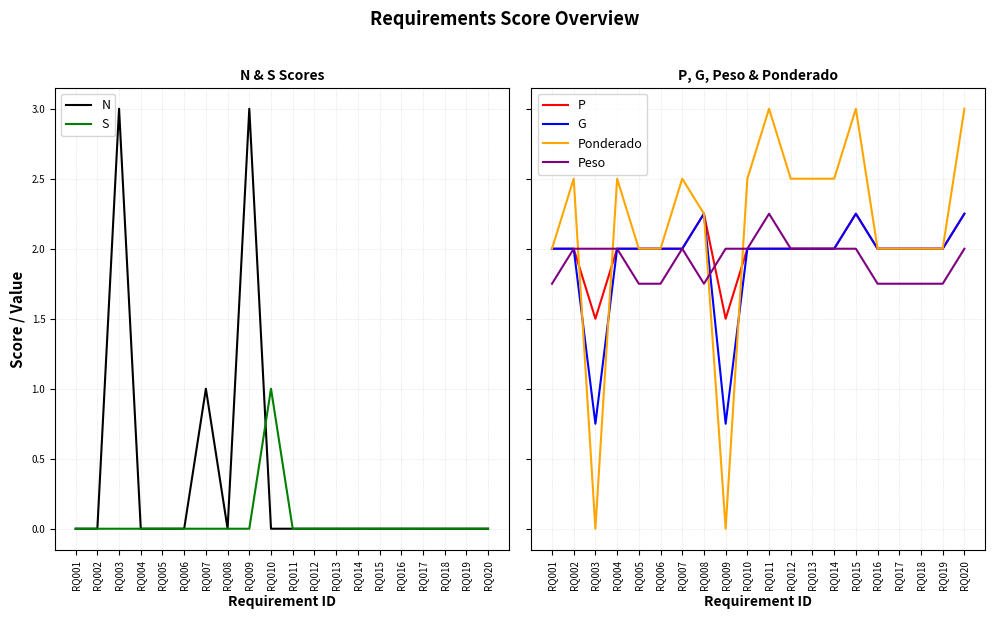

List the labels in order of N value, smallest first.

RQ001, RQ002, RQ004, RQ005, RQ006, RQ008, RQ010, RQ011, RQ012, RQ013, RQ014, RQ015, RQ016, RQ017, RQ018, RQ019, RQ020, RQ007, RQ003, RQ009